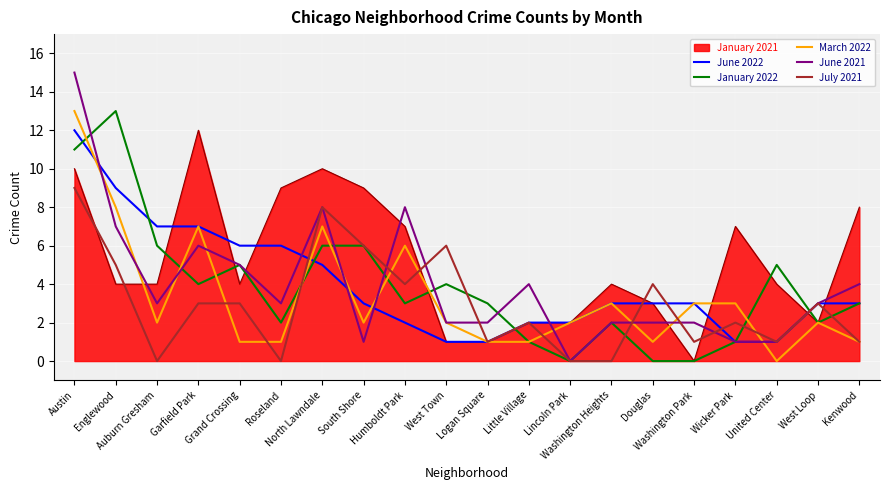

Where does the June 2021 series first go above 3?

Austin